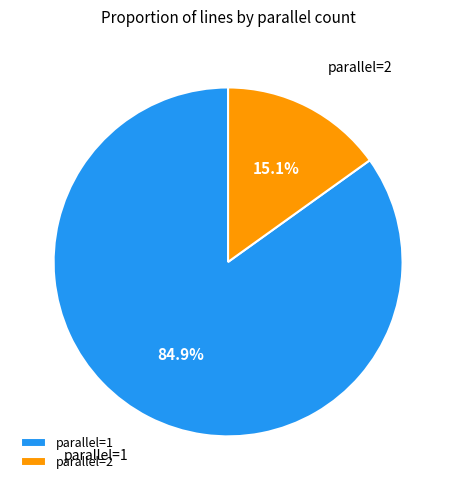

Which has a higher value, parallel=1 or parallel=2?

parallel=1